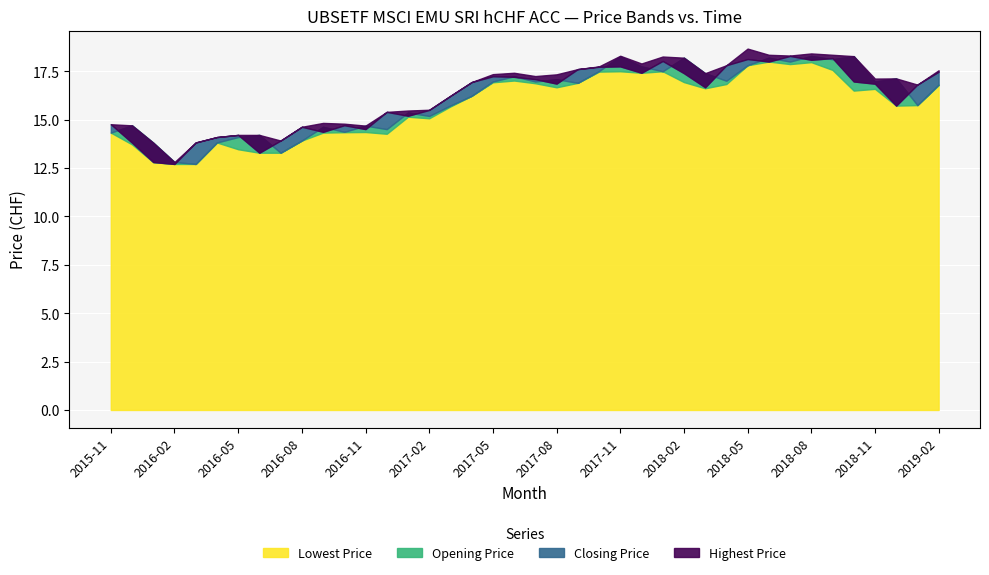

How many series are shown in this chart?

4